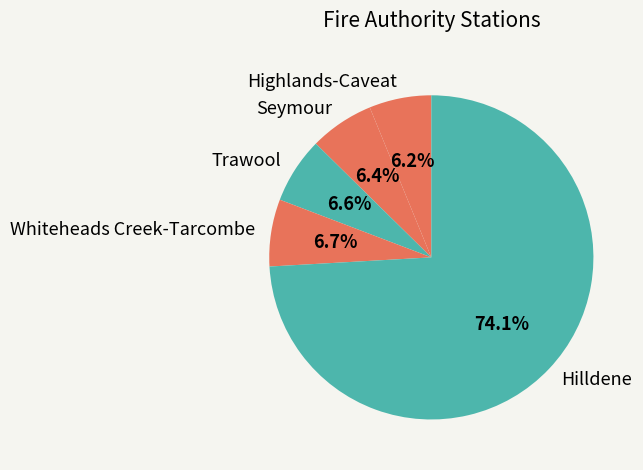

Is it true that Seymour is 6% of the pie?

True